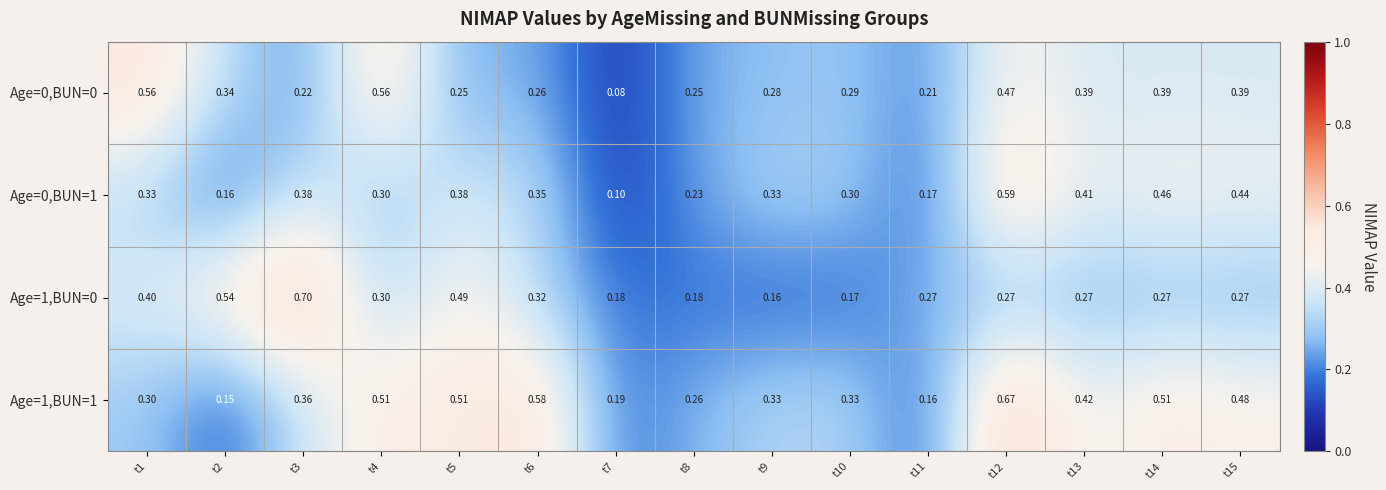

Is the value of Age=1,BUN=1 at t13 greater than the value of Age=1,BUN=0 at t5?

No